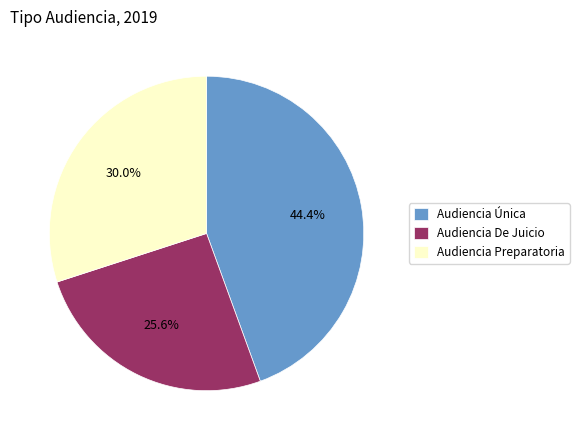

Approximately how many times larger is the value at Audiencia Única compared to Audiencia De Juicio?

1.7